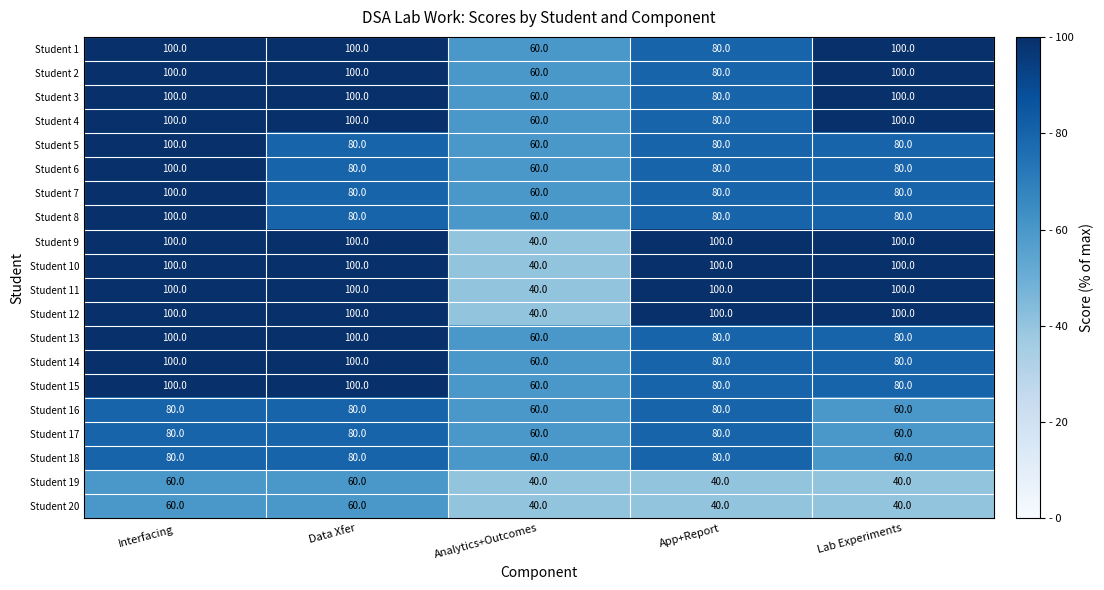

What is the minimum value for Student 5?

60